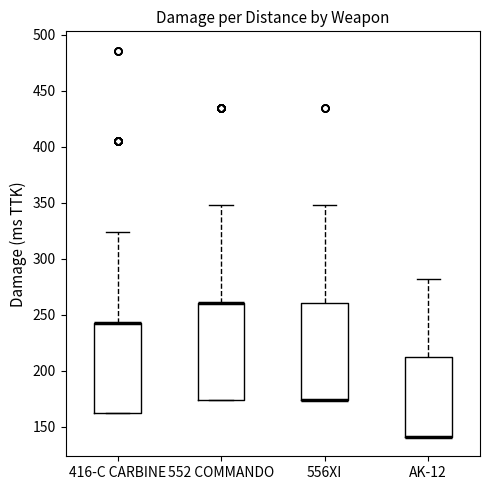

Where is the lower edge of the box for 416-C CARBINE on the y-axis? The values are not printed on the chart, so give them approximately, as read against the axis.

160